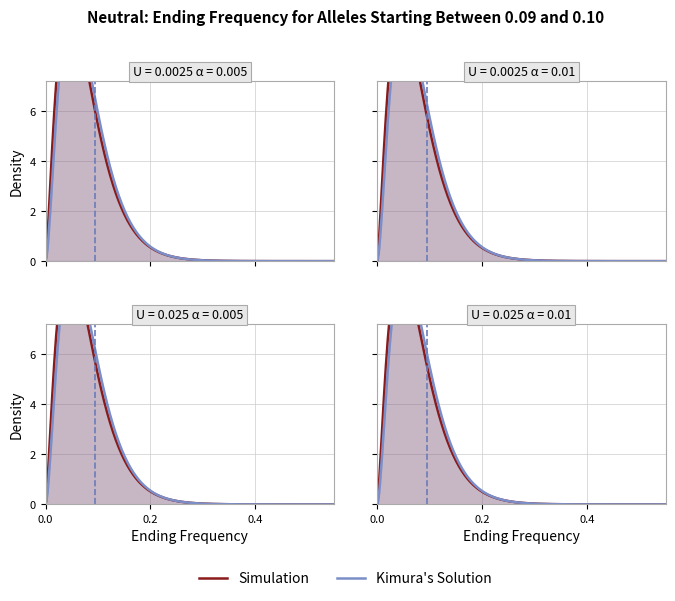

Does the chart have visible grid lines?

Yes